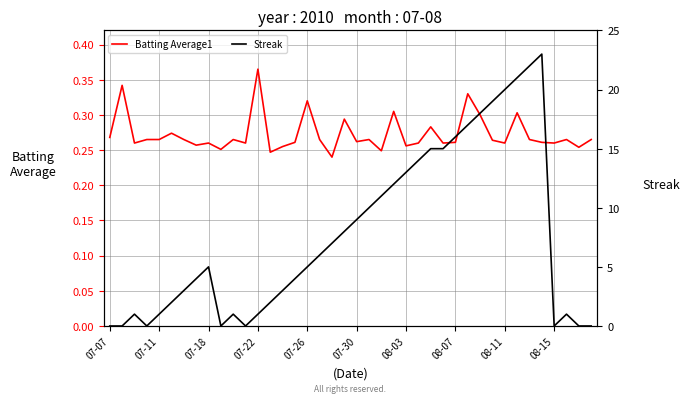

Does the chart have visible grid lines?

Yes